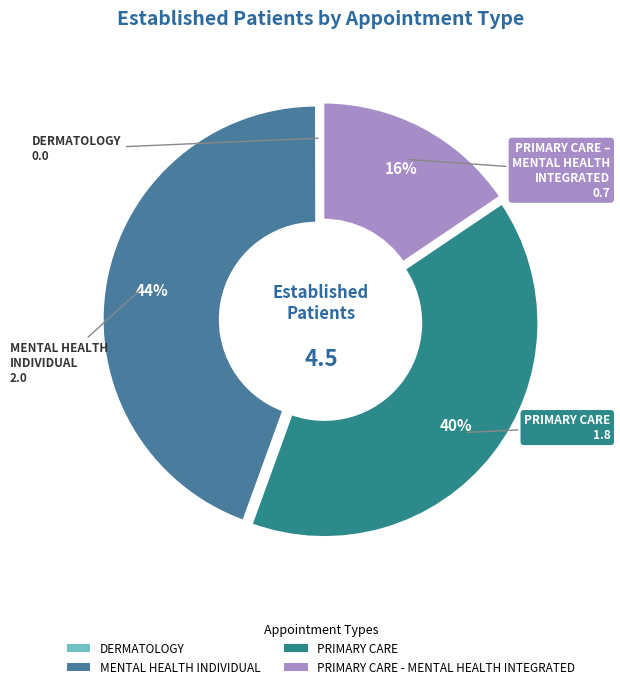

Count the number of slices in the pie.

4